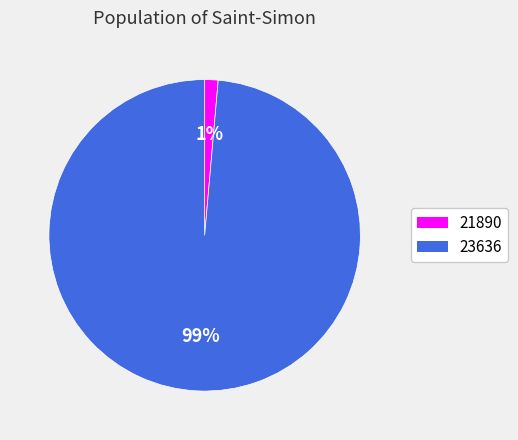

To the nearest percent, what percentage of the pie is 23636?

99%